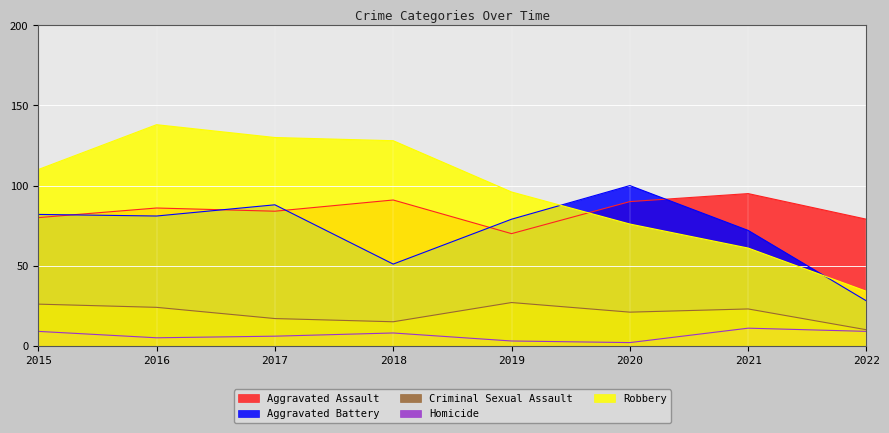

Which category has the lowest value across all series?

2020